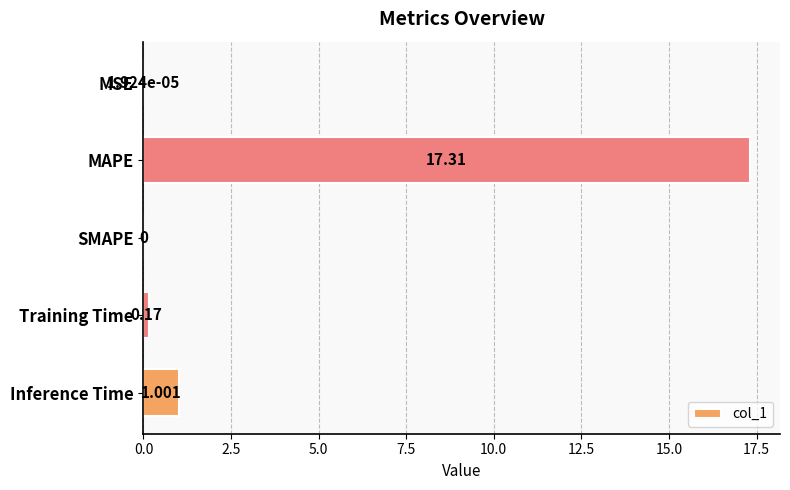

At which category does the chart reach its peak across all series?

MAPE